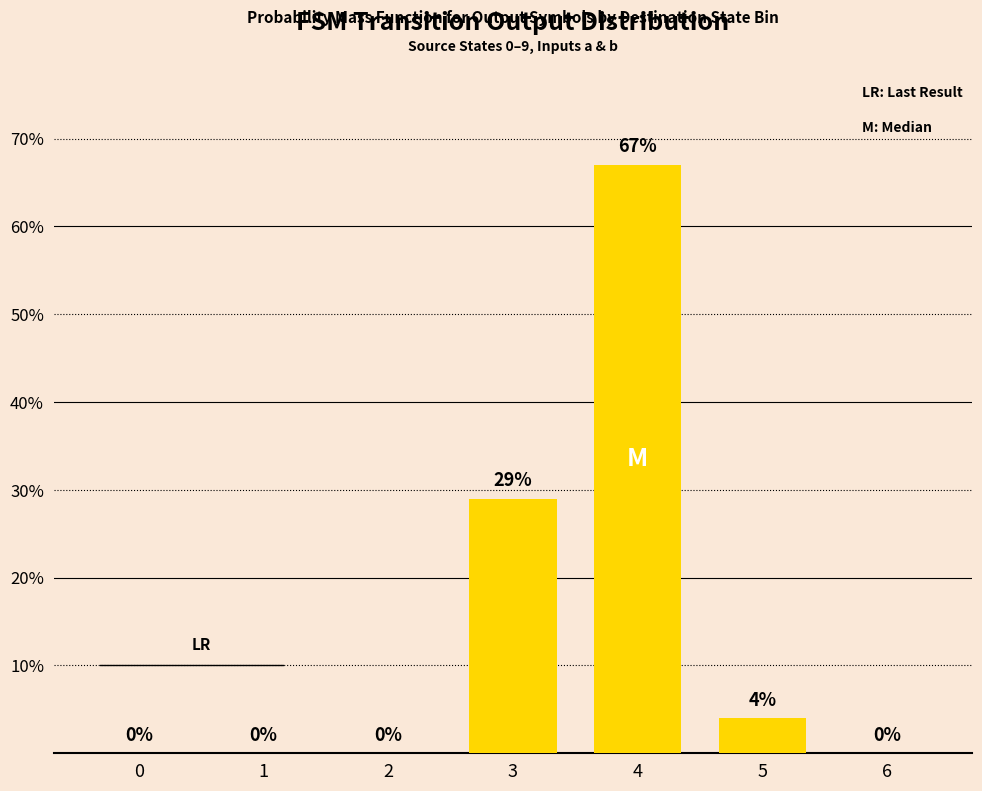

Where is the data nearest to the value 33?

3